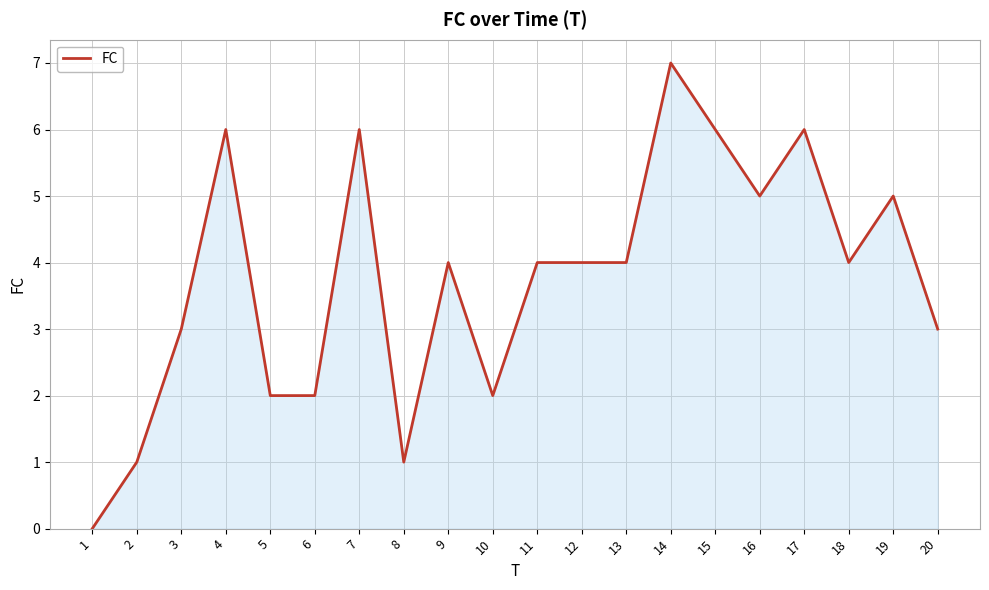

True or false: the data has more than 2 interior local peaks.

True